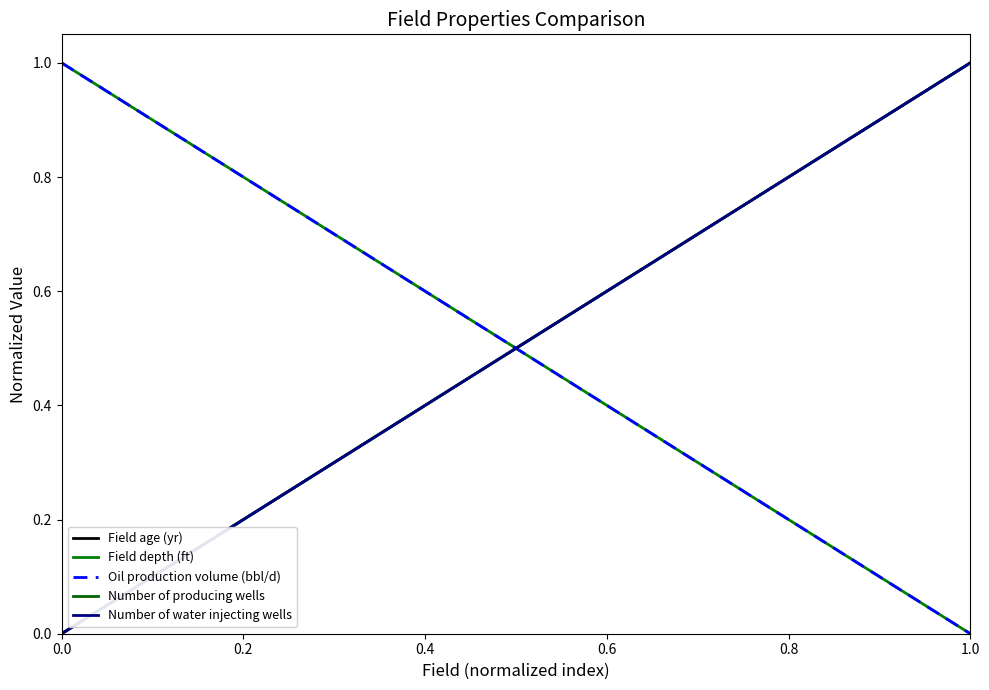

Does the chart display data point markers on the line(s)?

No